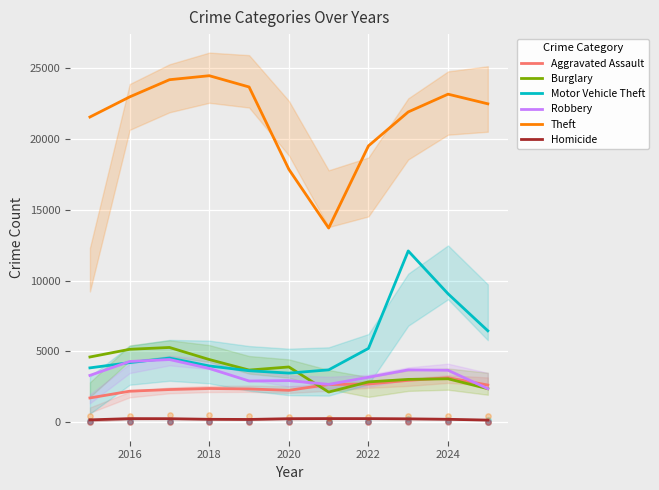

Which series has the widest spread of Y values?

Theft